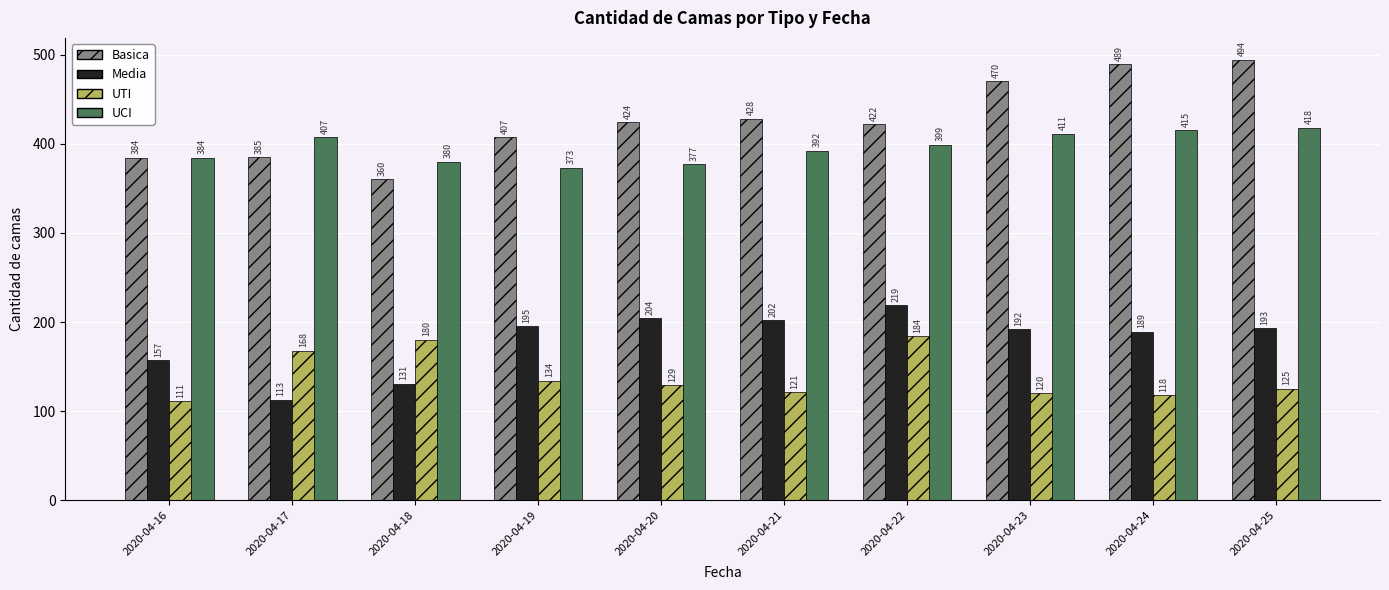

How many distinct data groups are displayed?

4